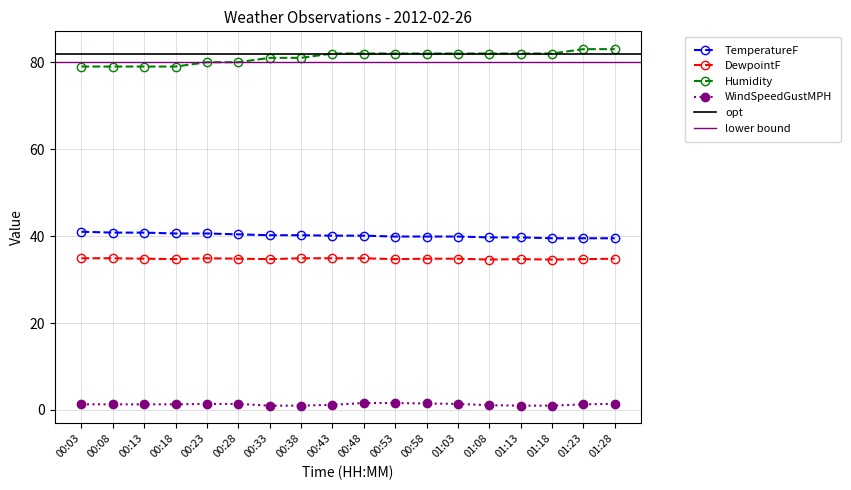

At which label is DewpointF closest to 34?

01:08